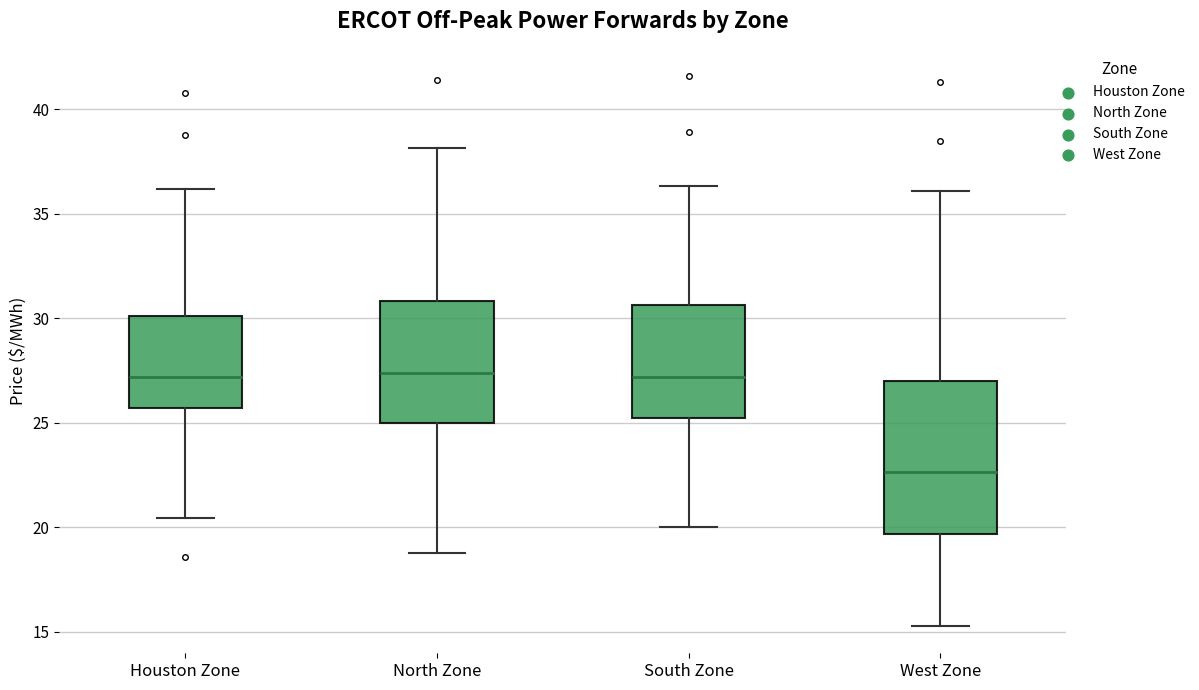

Reading left to right, transcribe this box plot: for each box, give where its median line is, the range the box spans, and where its two whiskers end, as read against the y-axis. The values are not printed on the chart, so give them approximately, as read against the axis.

Houston Zone: median 27.0, box 25.5 to 30.0, whiskers 20.5 to 36.0
North Zone: median 27.5, box 25.0 to 31.0, whiskers 19.0 to 38.0
South Zone: median 27.0, box 25.0 to 30.5, whiskers 20.0 to 36.5
West Zone: median 22.5, box 19.5 to 27.0, whiskers 15.5 to 36.0